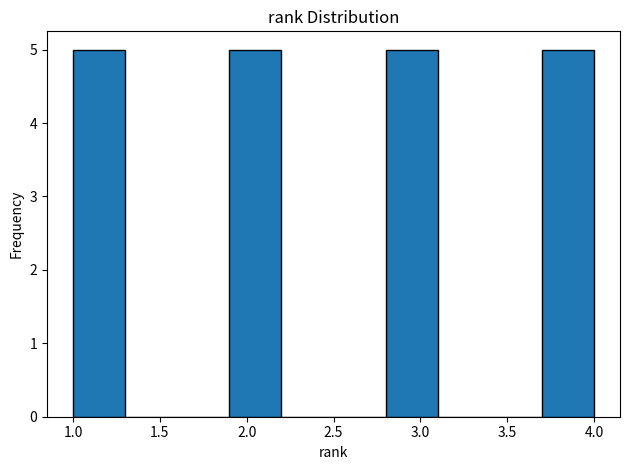

Reading left to right, list every bar in this chart as the range it spans on the x-axis followed by its height. The values are not printed on the chart, so give them approximately, as read against the axis.

1.0 to 1.3: 5
1.3 to 1.6: 0
1.6 to 1.9: 0
1.9 to 2.2: 5
2.2 to 2.5: 0
2.5 to 2.8: 0
2.8 to 3.1: 5
3.1 to 3.4: 0
3.4 to 3.7: 0
3.7 to 4.0: 5